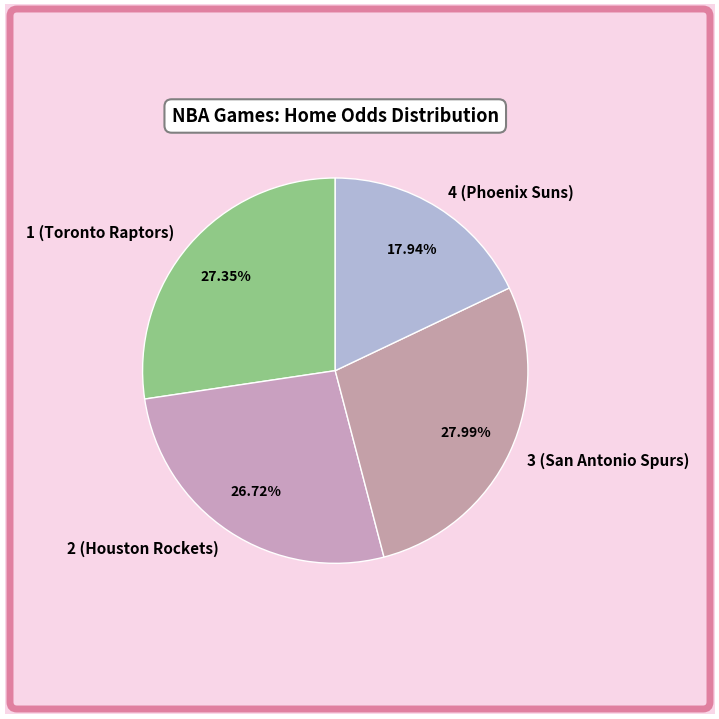

Rank the categories by value from highest to lowest.

3 (San Antonio Spurs), 1 (Toronto Raptors), 2 (Houston Rockets), 4 (Phoenix Suns)